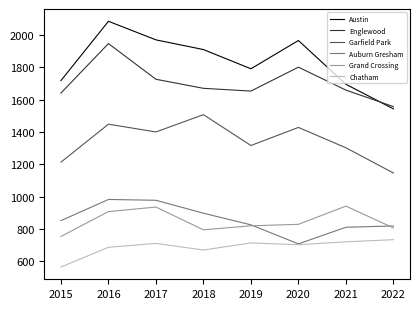

True or false: Englewood has a value of 1727 at 2017.

True